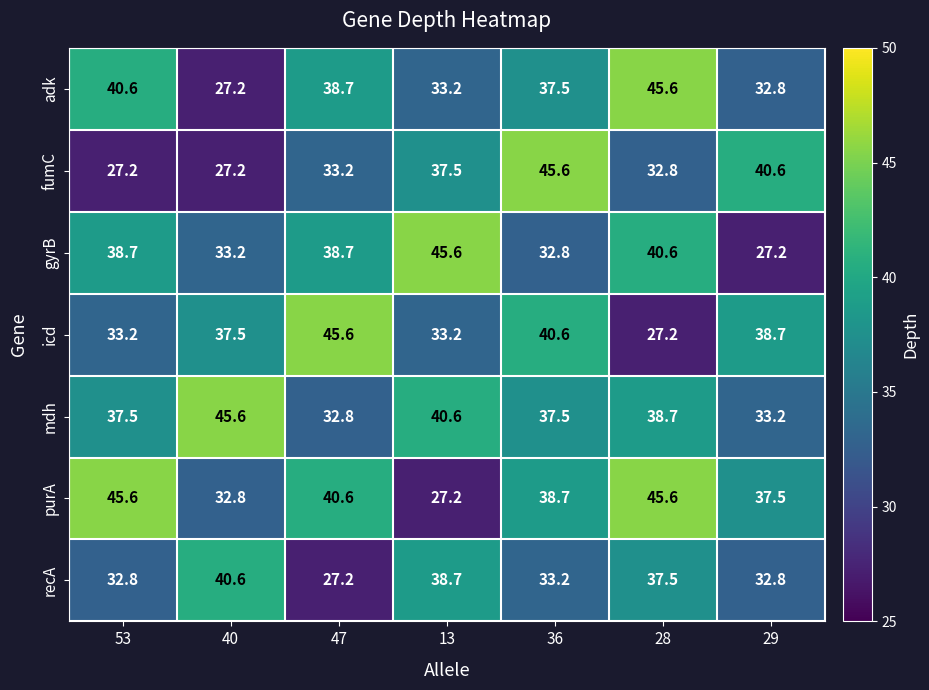

At which label does mdh first exceed 37?

53